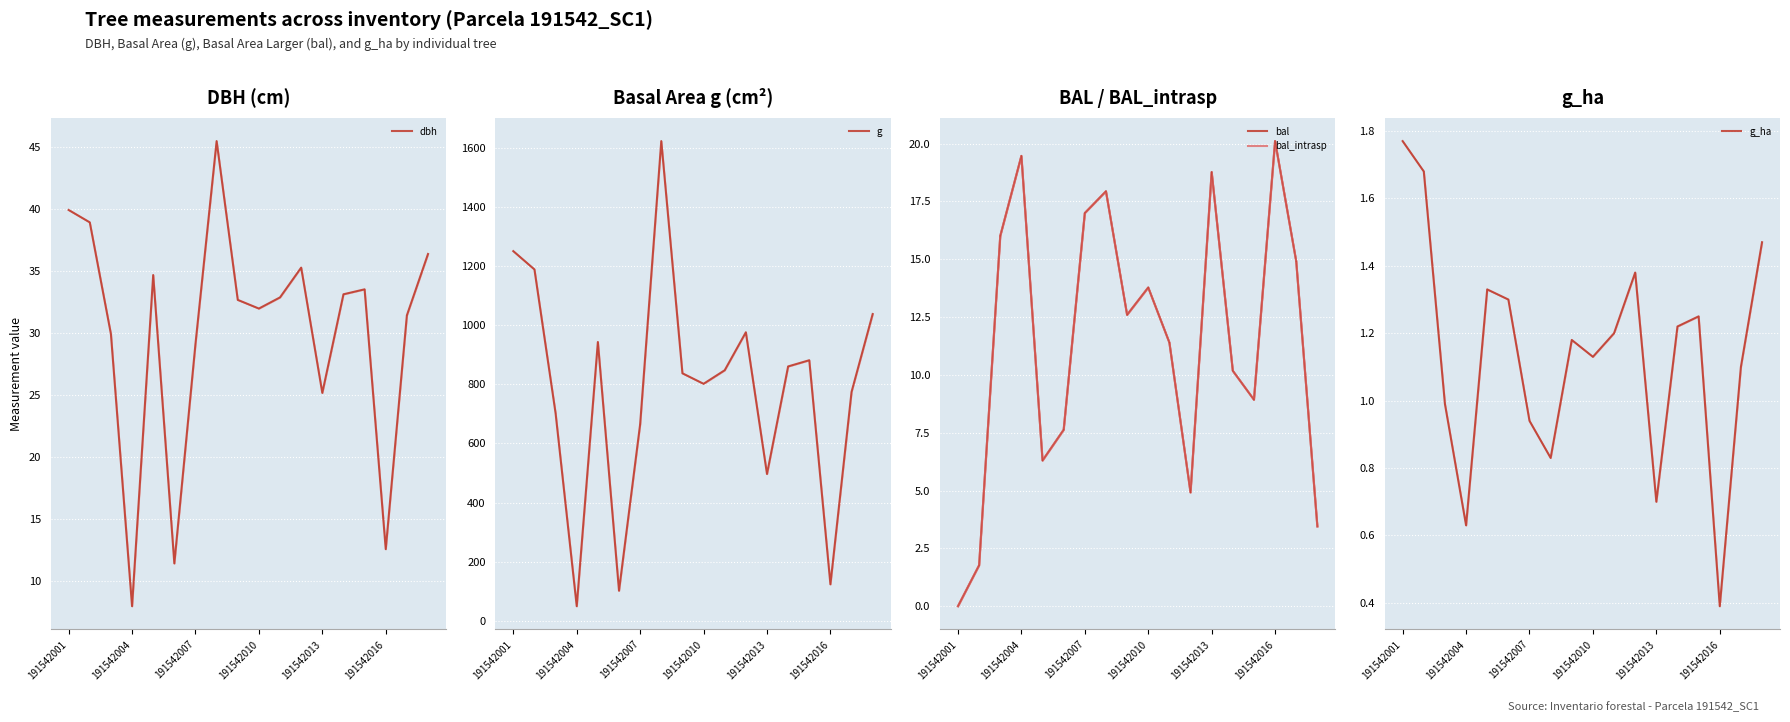

Between 14 and 10, which is larger?

14